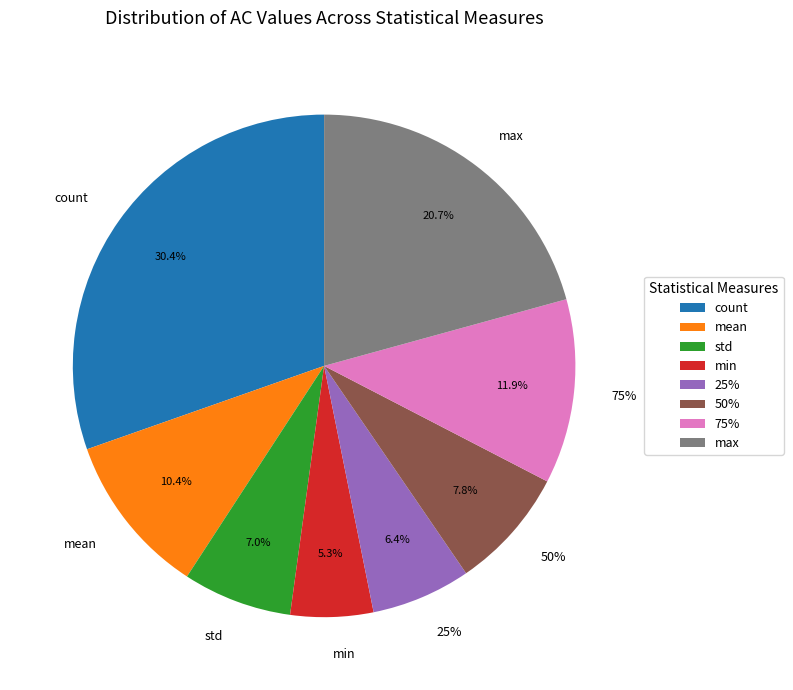

Combined, what portion of the pie is count and max?

51.1%